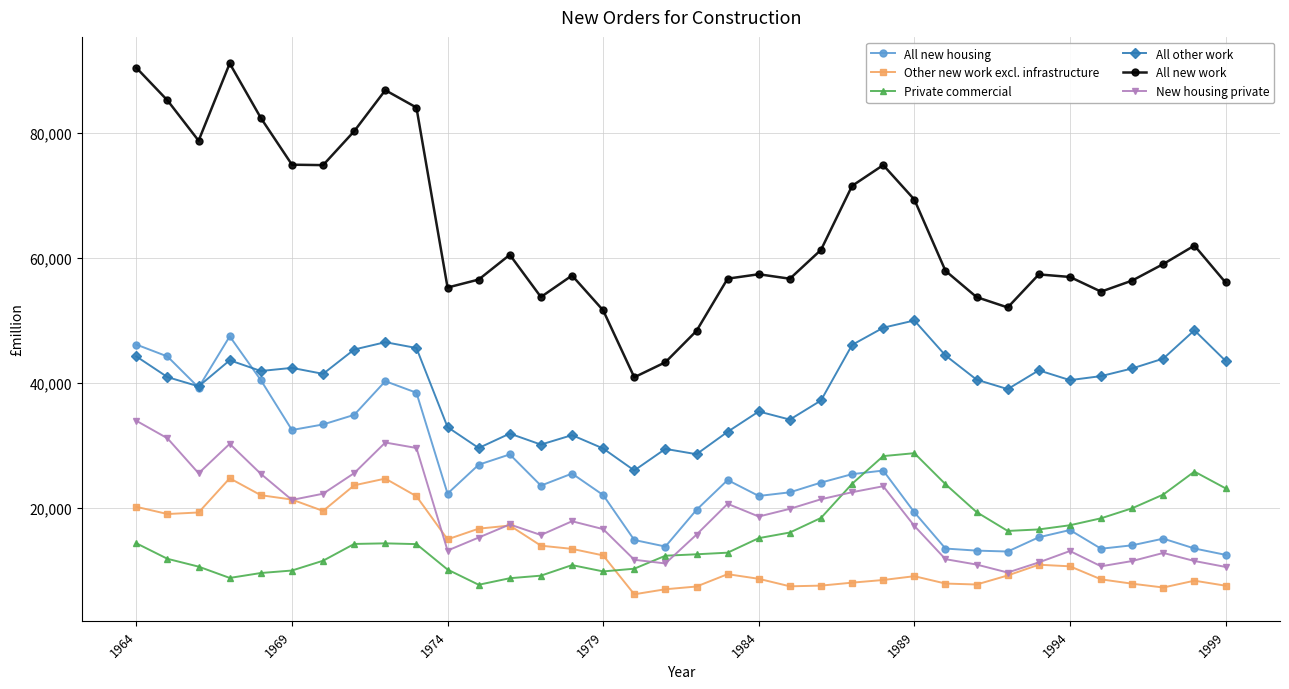

Which series has the widest spread of values?

All new work